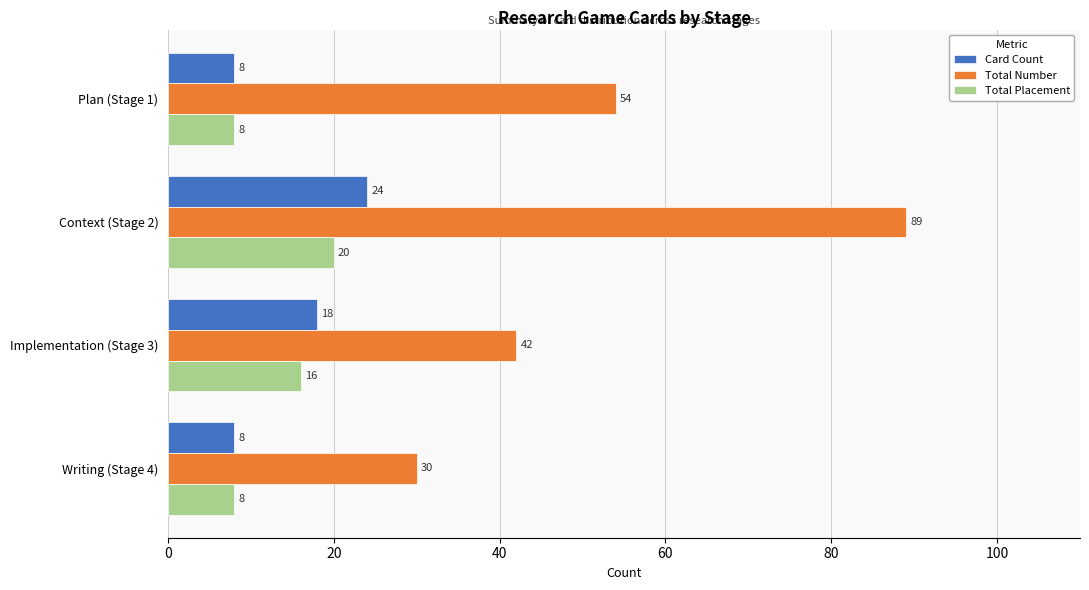

The Card Count series shows 4 at Plan (Stage 1). True or false?

False